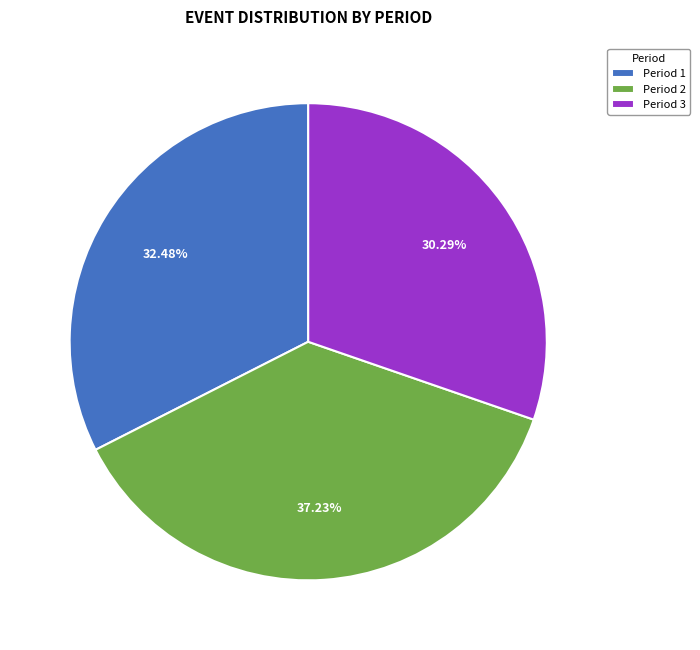

Does Period 3 represent more than half of the total?

No